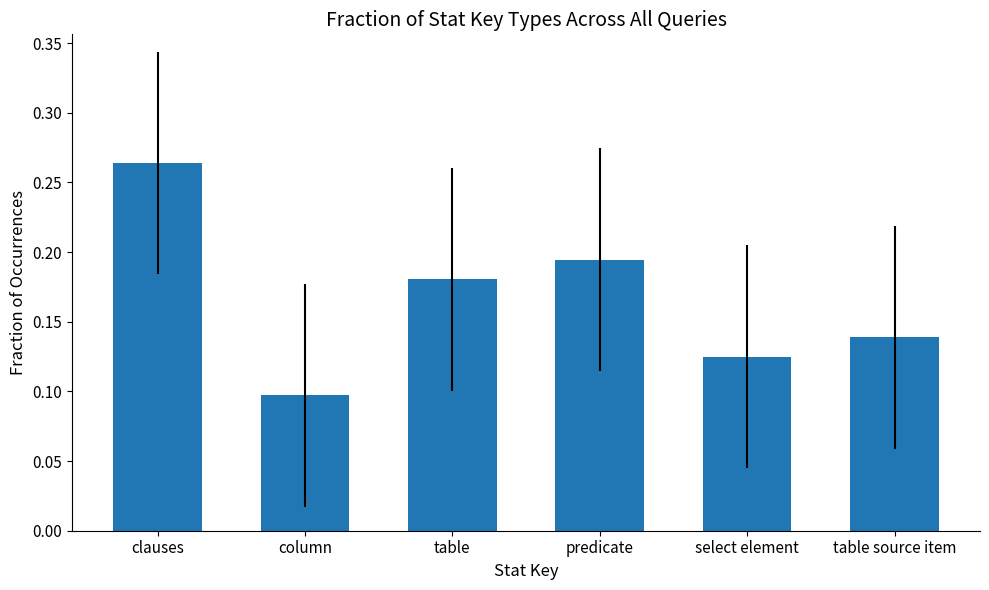

How many distinct data groups are displayed?

1